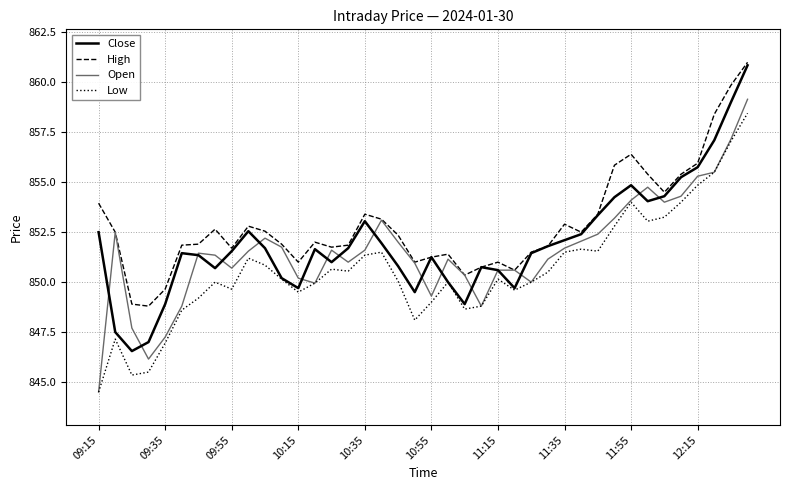

What is the lowest value of the Open series?

844.5